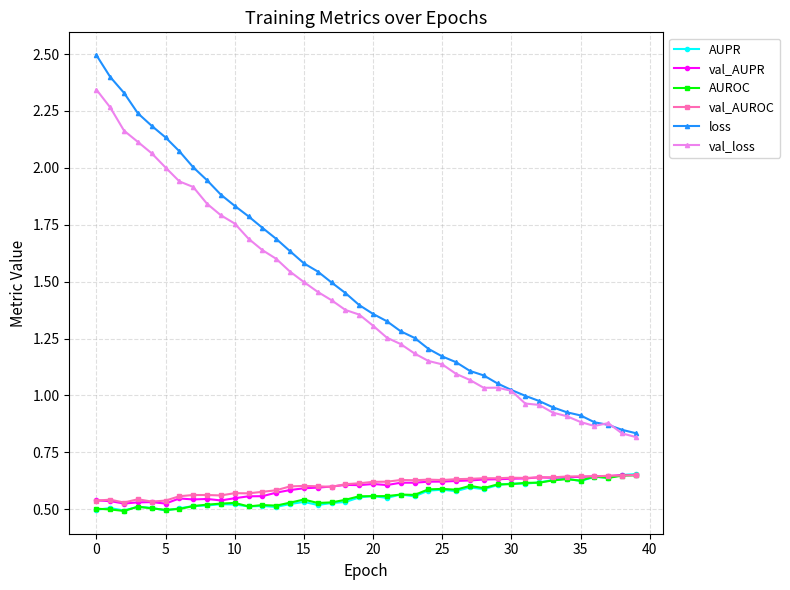

True or false: val_loss and AUROC intersect in this chart.

False